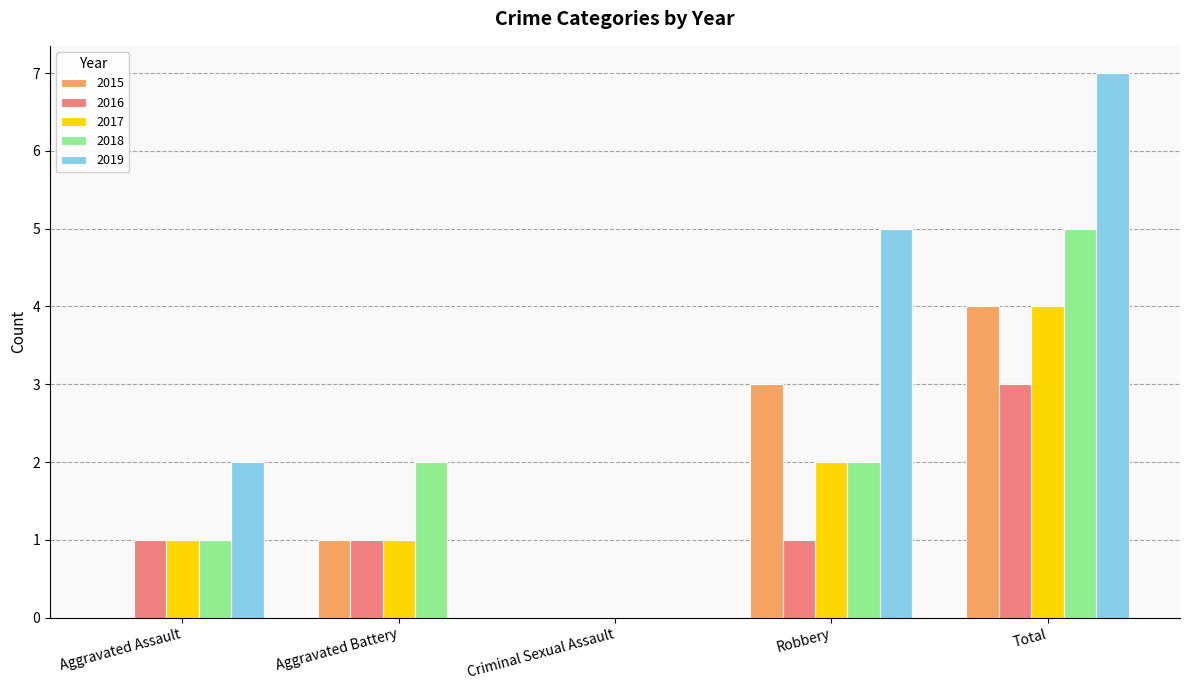

Between Aggravated Assault and Criminal Sexual Assault, which series saw the biggest shift?

2019